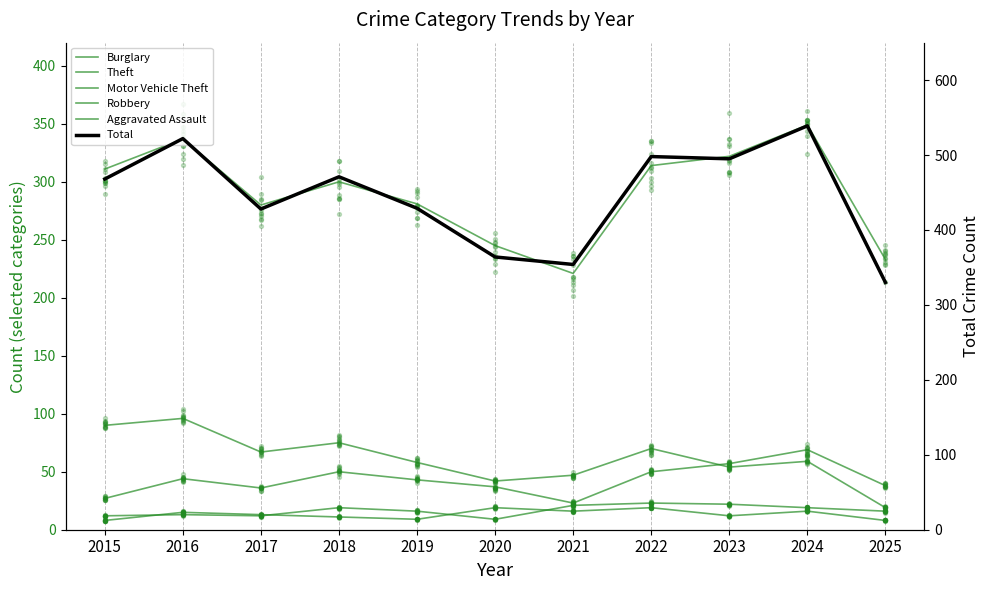

Which series has the widest spread of Y values?

Total